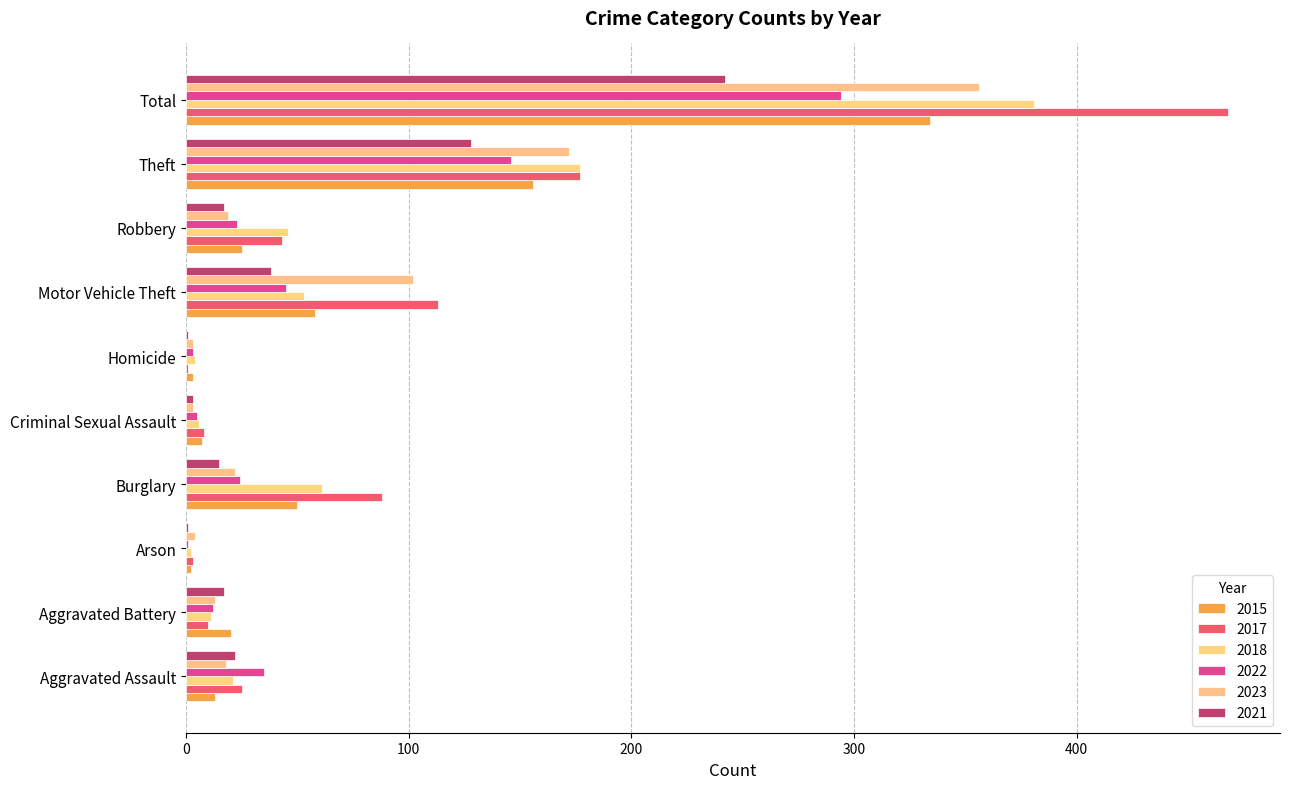

Which series has the largest range (max minus min)?

2017